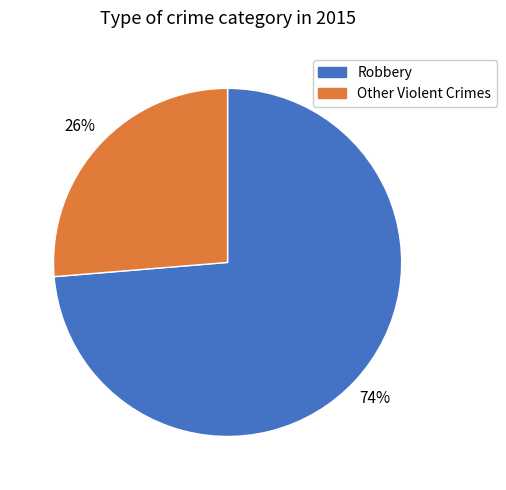

Does any single category account for the majority?

Yes